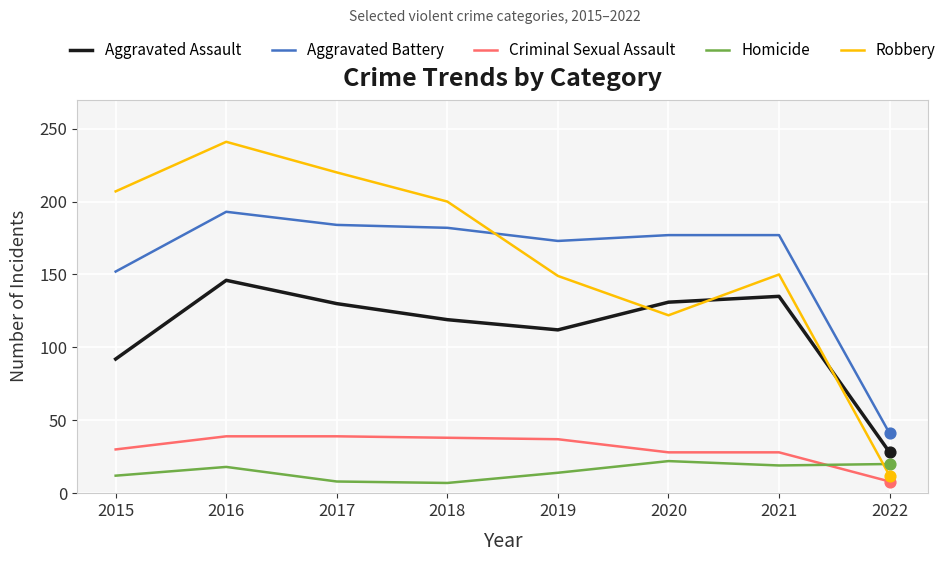

At how many categories does at least one series exceed 218?

2